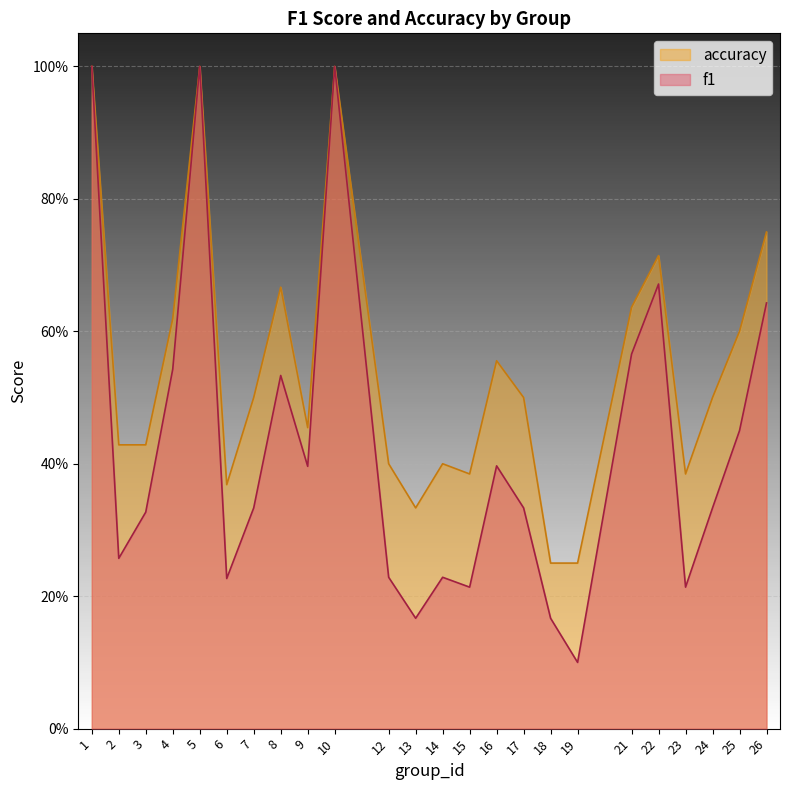

Is the value of accuracy at 7 greater than the value of f1 at 16?

Yes